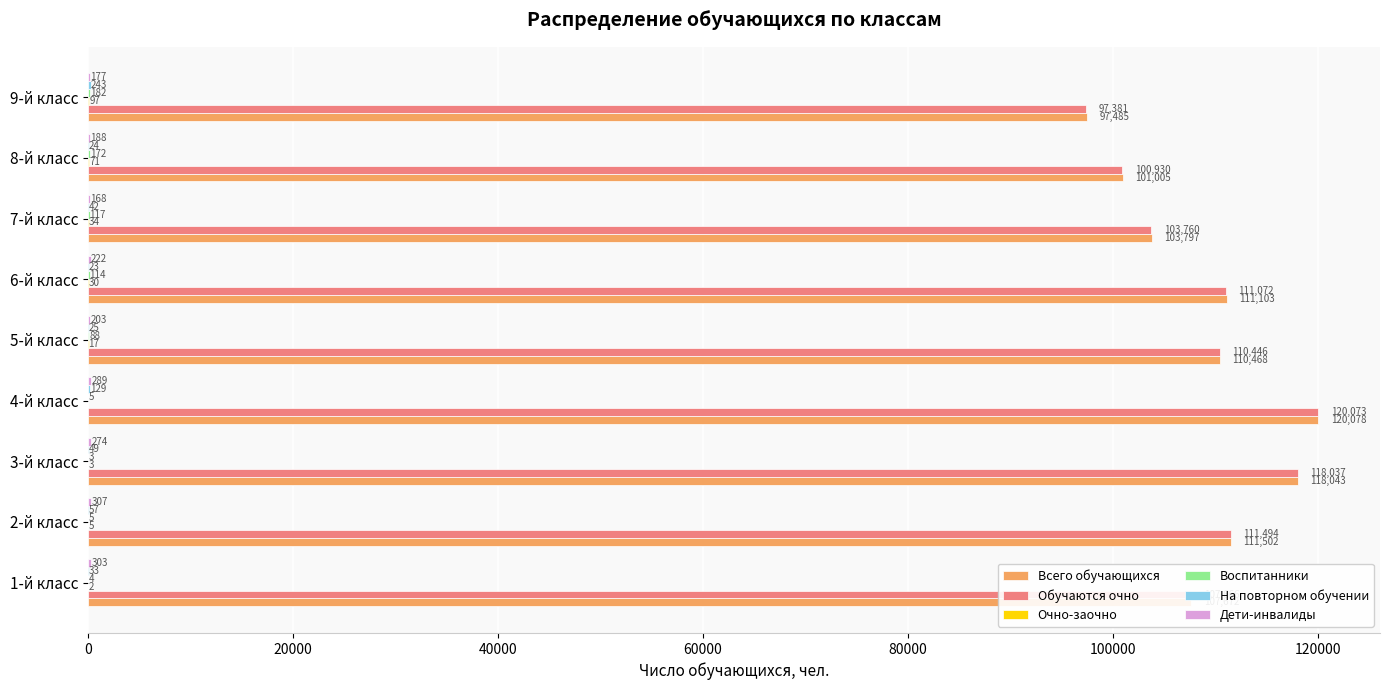

Which series has the largest range (max minus min)?

Обучаются очно